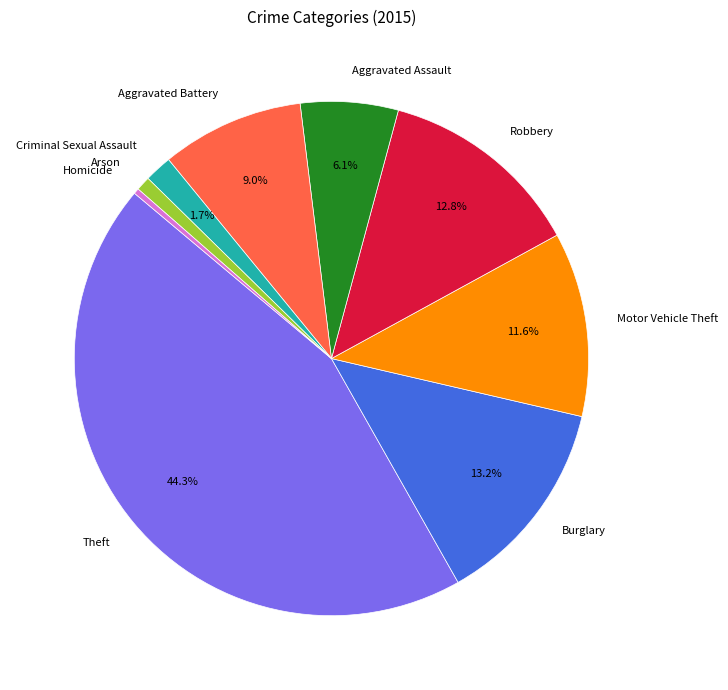

To the nearest percent, what is the difference between the Robbery and Criminal Sexual Assault slice percentages?

11%